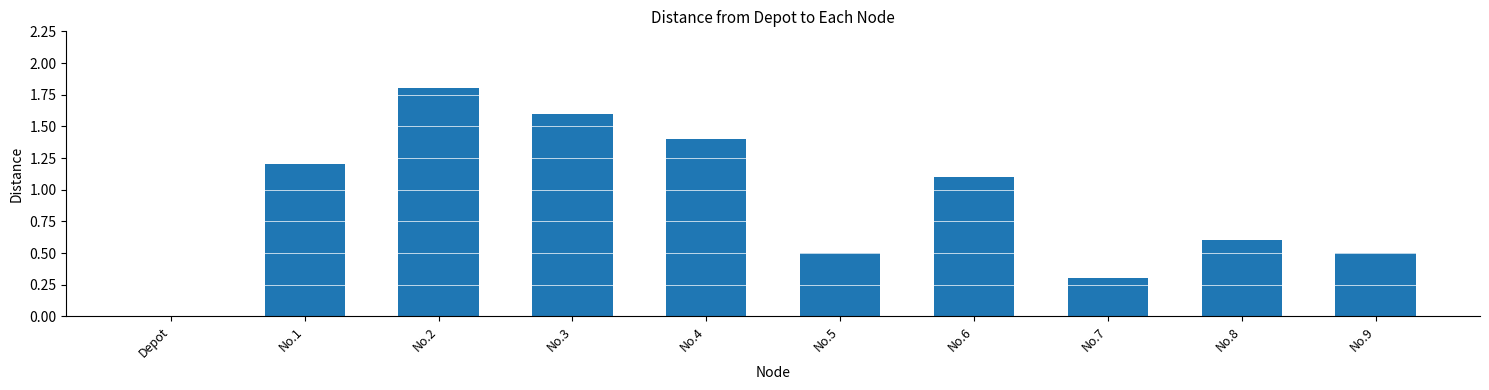

What is the maximum value shown in the chart?

1.8